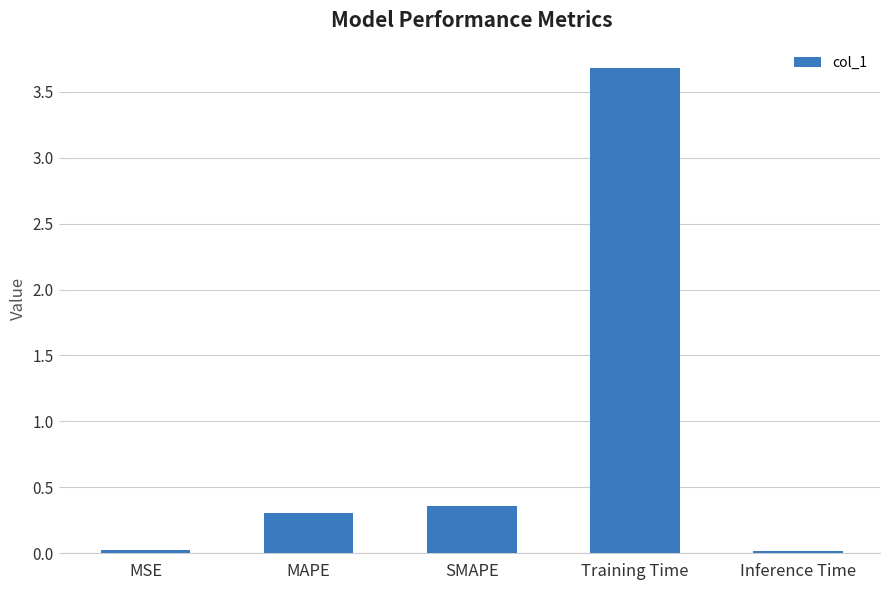

Does the chart contain any negative values?

No